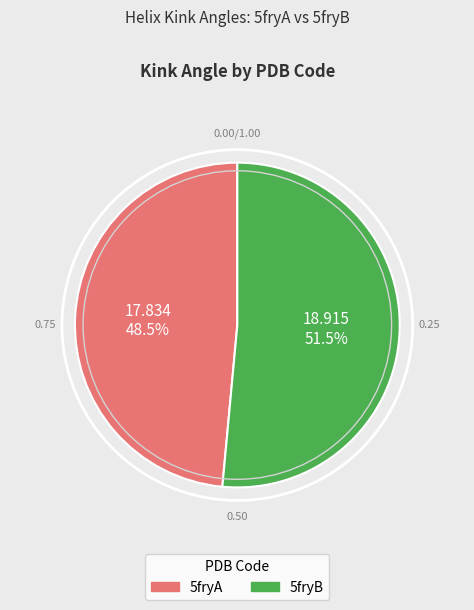

Which category has the biggest portion of the pie?

5fryB